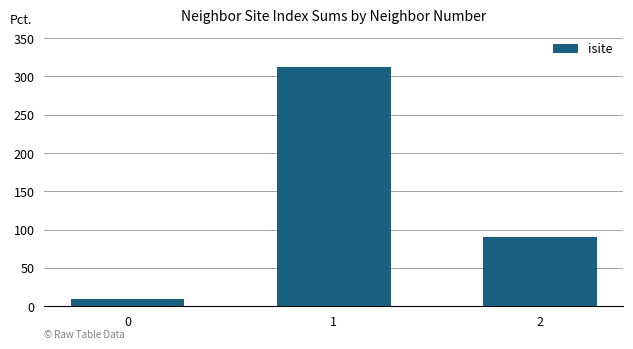

What value does the data have at 1, to the nearest 5?

310